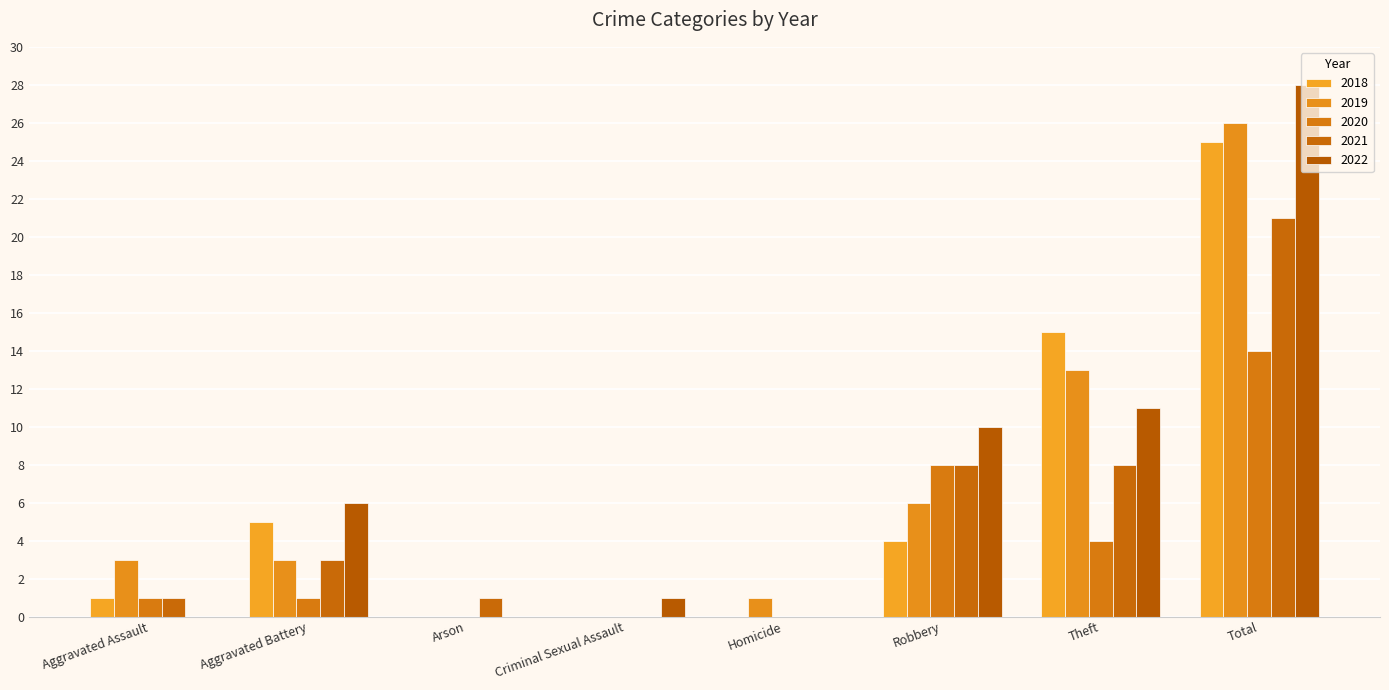

What is the difference between the maximum and second lowest values in the 2021 series?

21